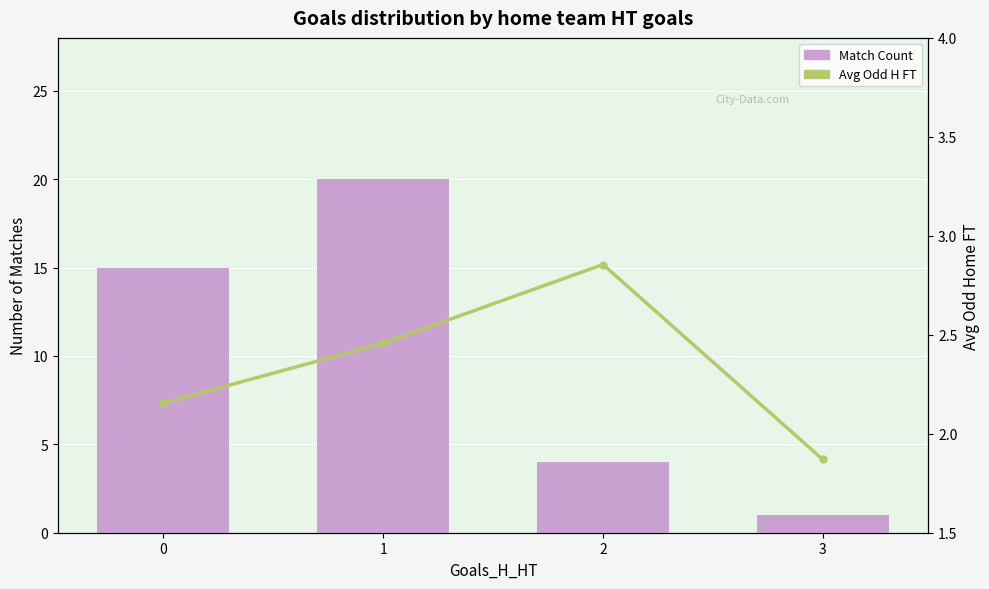

Reading left to right, what are all the values shown in this chart?

Camanche, IA: 15.0	20.0	4.0	1.0
Iowa: 2.2	2.5	2.9	1.9